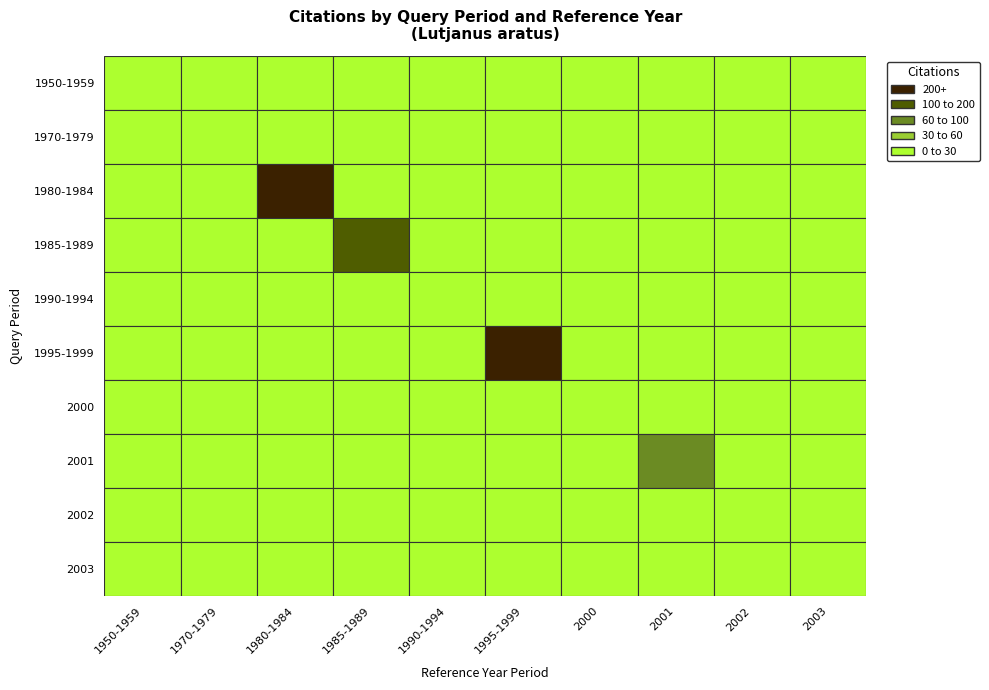

What is the total value across all series at 1980-1984?

288